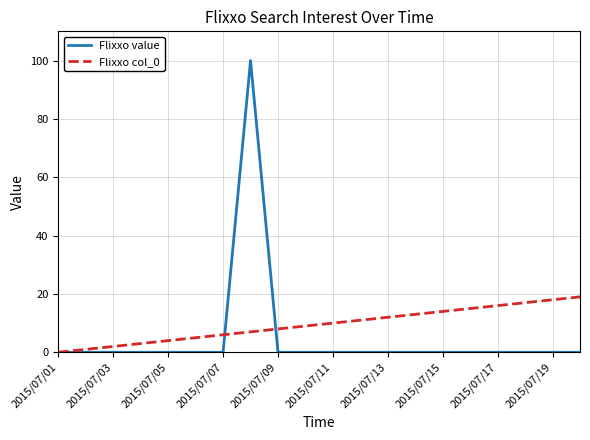

What is the highest value of the Flixxo value series?

100